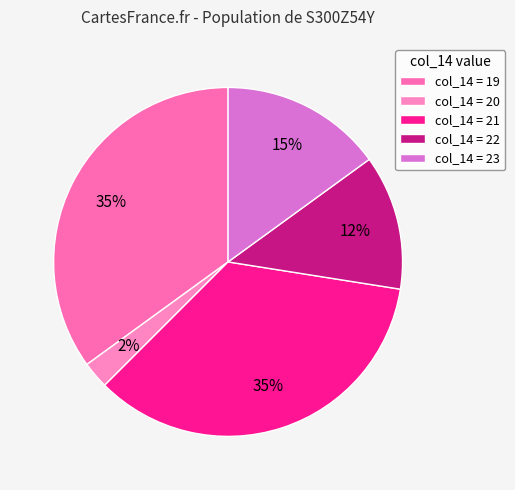

How many segments does this pie chart have?

5